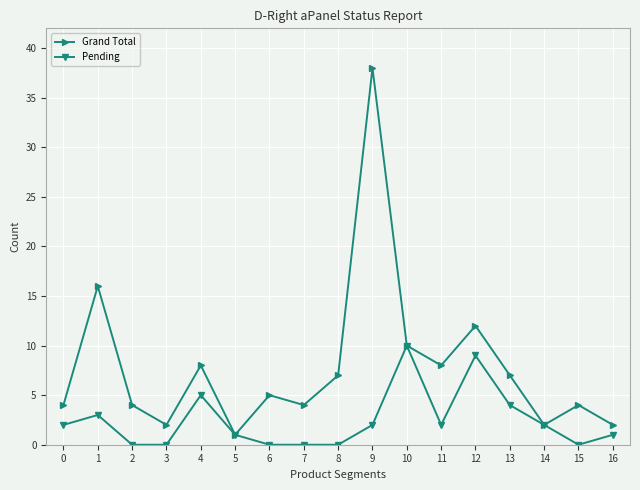

What is the value of the Grand Total point at the 13th from the left?

12